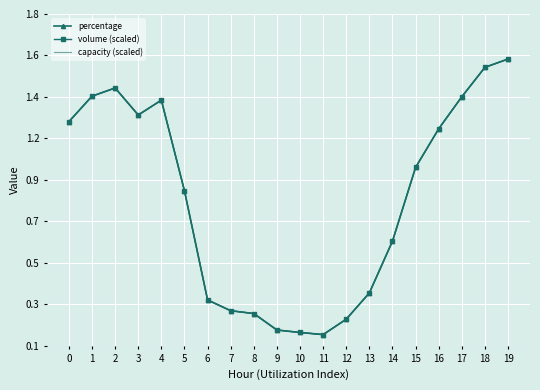

What is the average value of the volume (scaled) series?

0.8